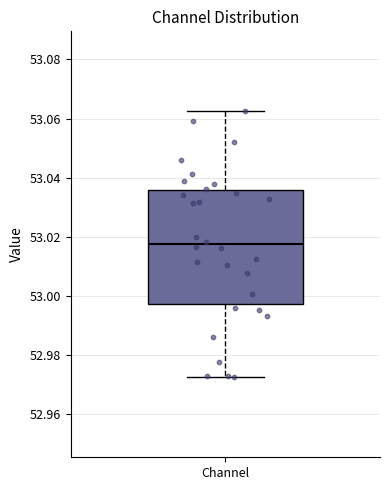

Transcribe this box plot: give where the median line is, the range the box spans, and where the two whiskers end, as read against the y-axis. The values are not printed on the chart, so give them approximately, as read against the axis.

median 53.018, box 52.998 to 53.036, whiskers 52.972 to 53.062